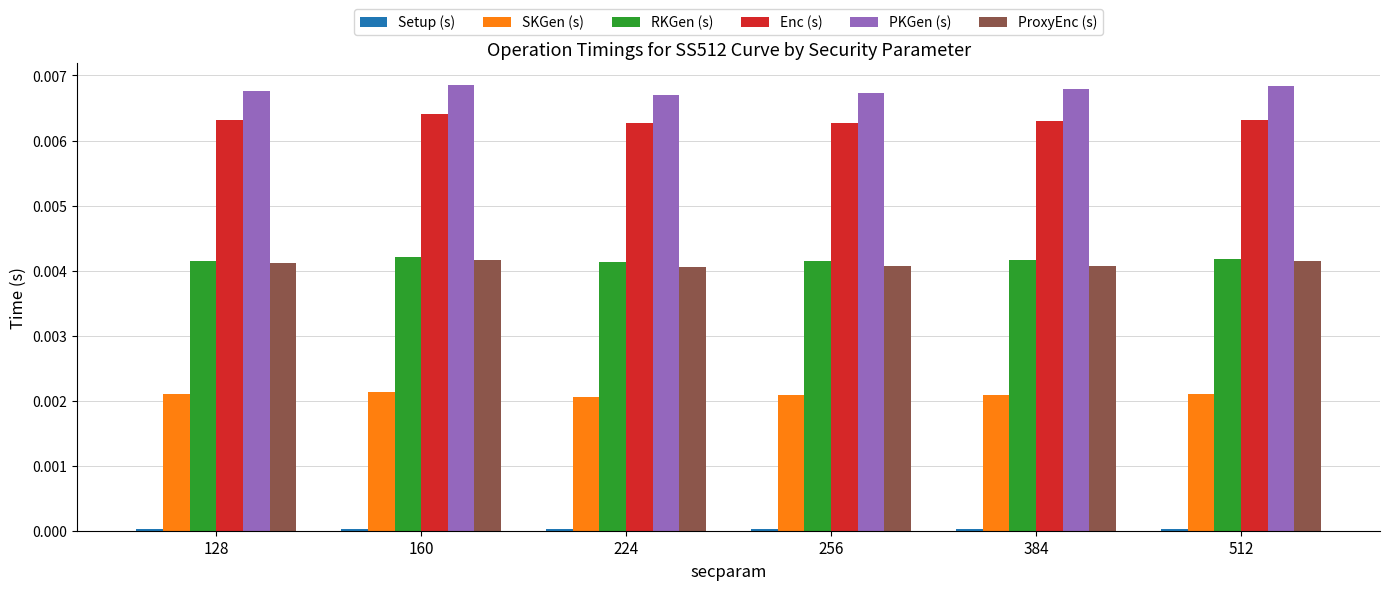

Is it true that PKGen (s) equals 0.0 at 224?

True